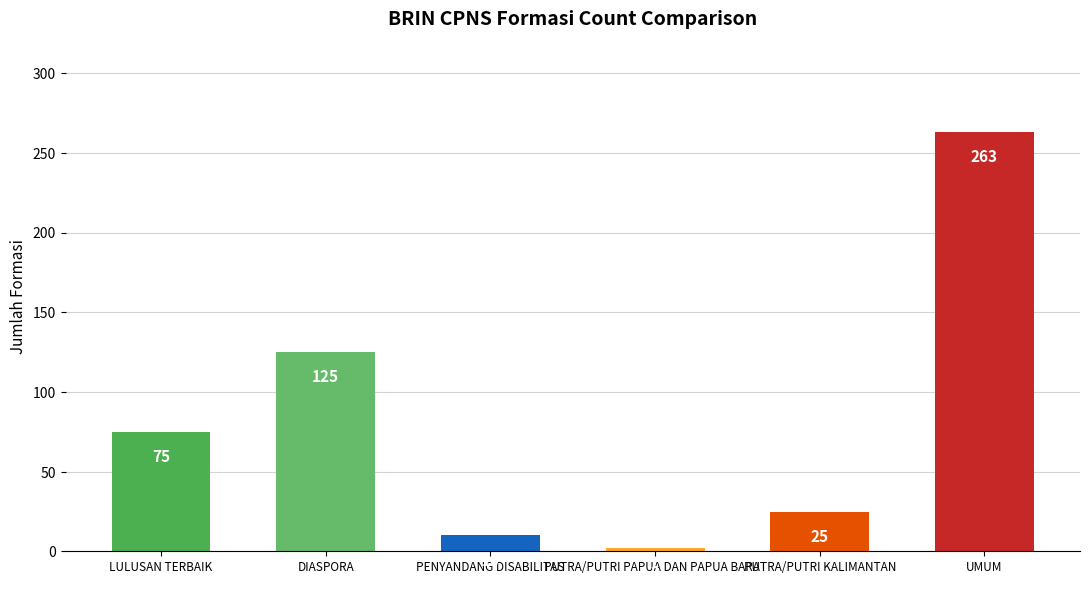

What is the label of the 3rd bar from the right?

PUTRA/PUTRI PAPUA DAN PAPUA BARAT